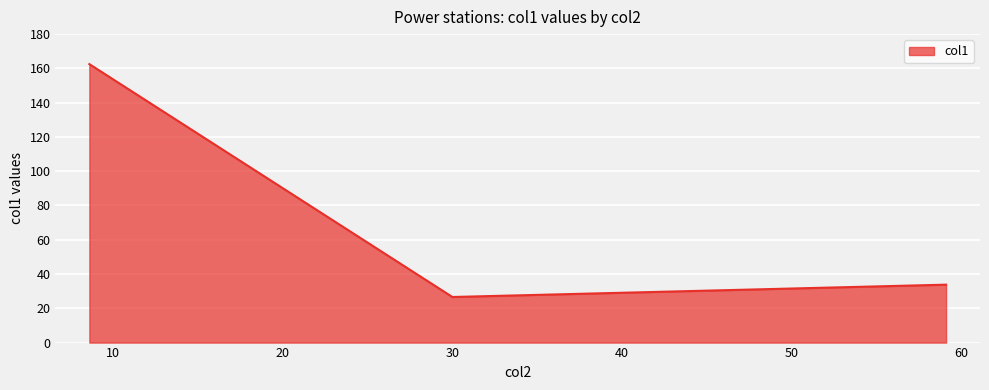

What is the sum of all values?

222.9